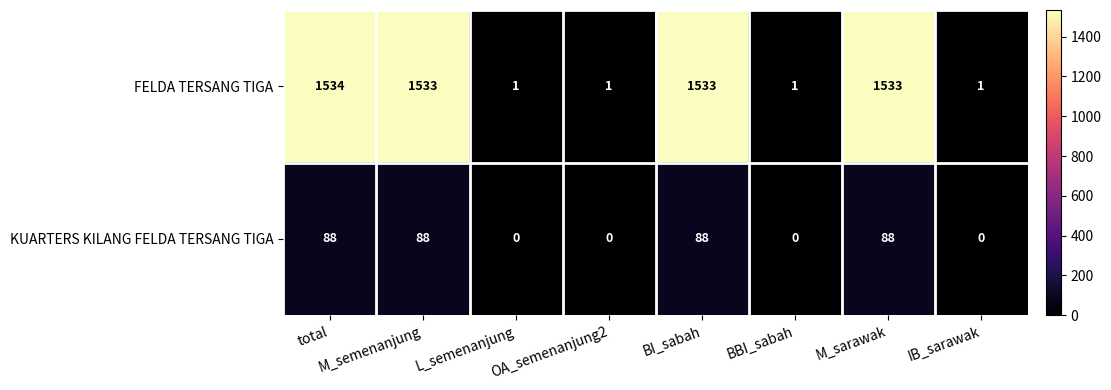

At which category is the sum across all series the highest?

total